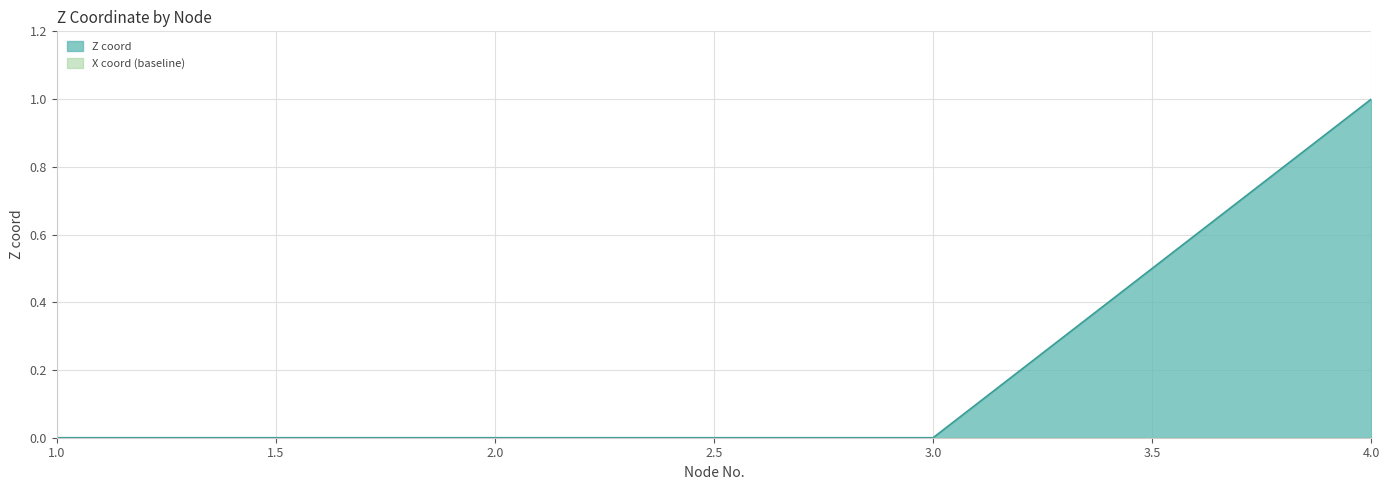

Reading left to right, extract all data points from this chart.

0	0	0	1